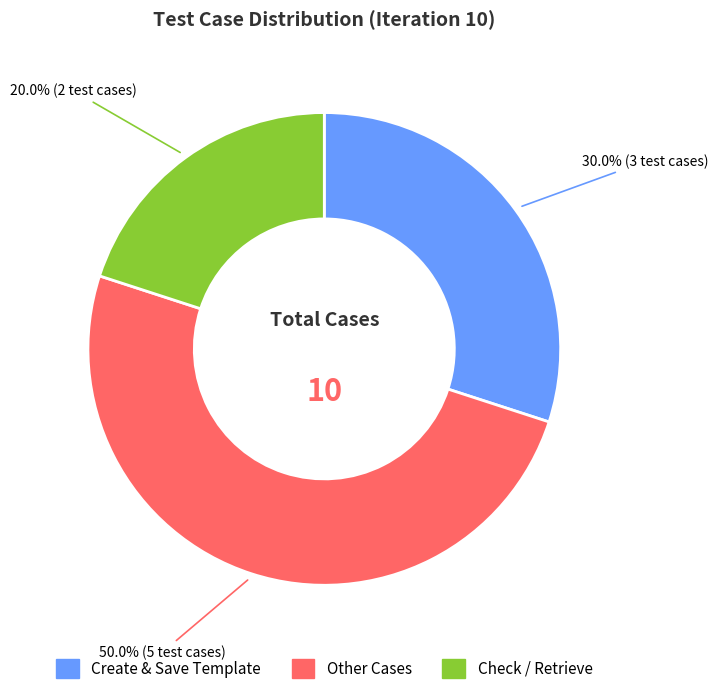

Count the number of slices in the pie.

3